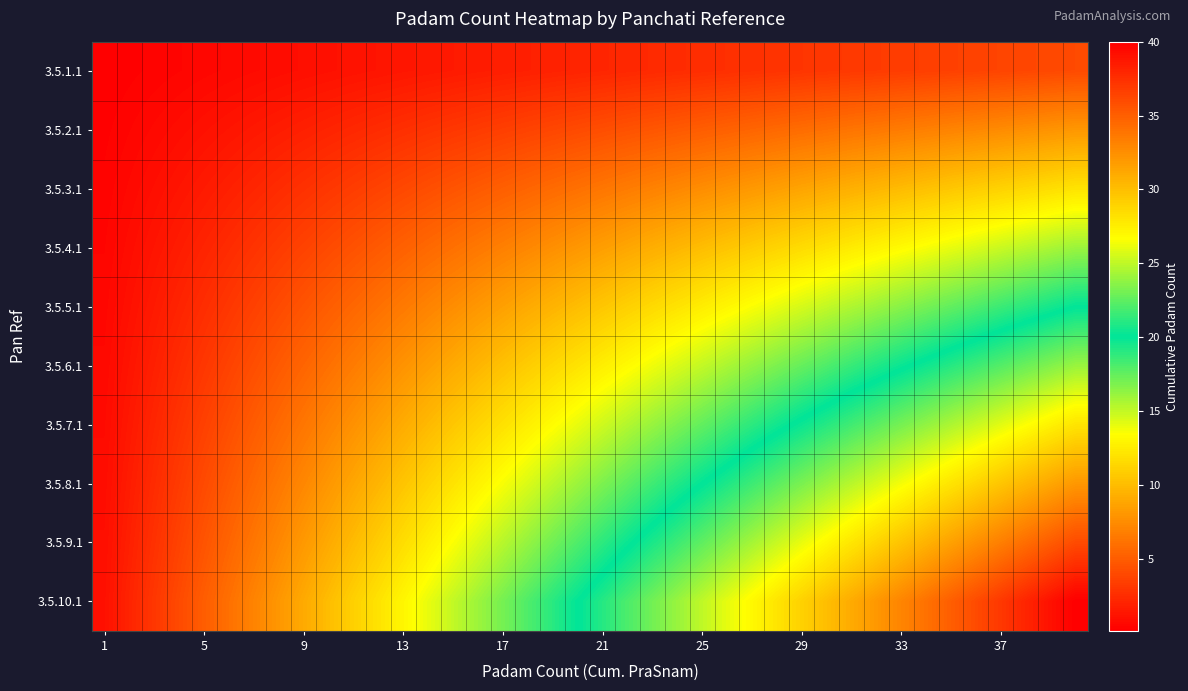

How many categories are shown in the chart?

40